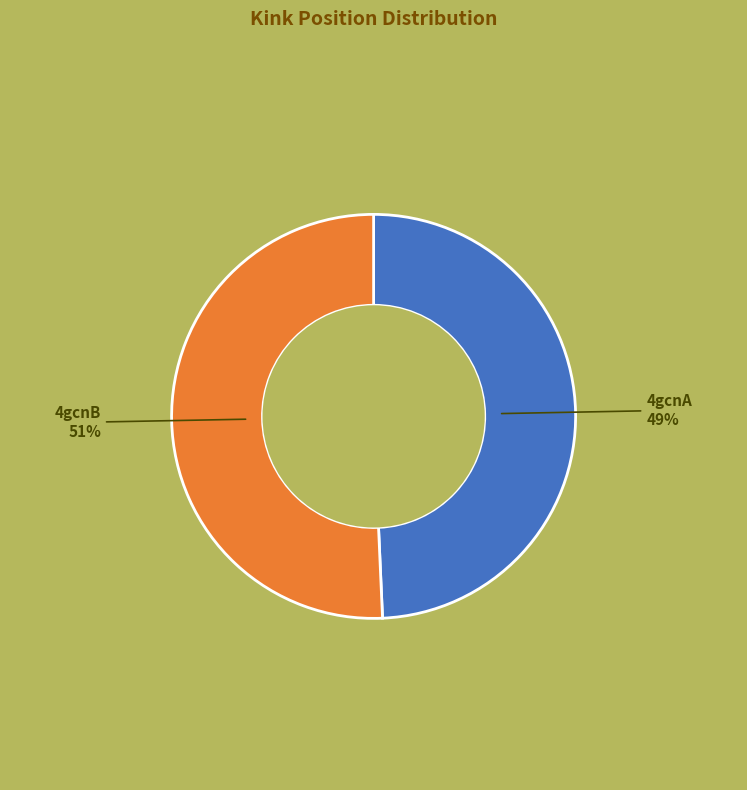

Is 4gcnA the majority of the pie?

No